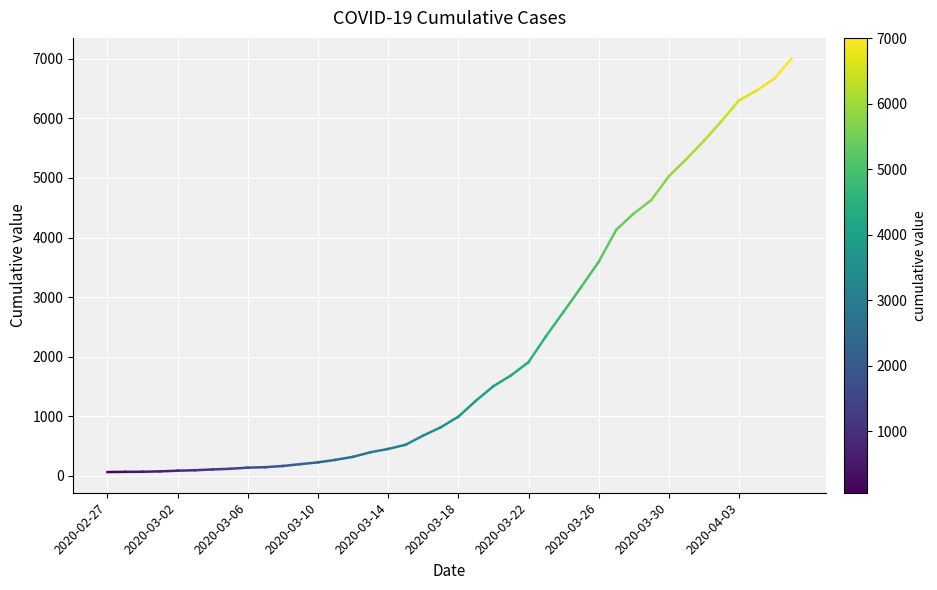

What is the approximate value at 2020-03-02?

68